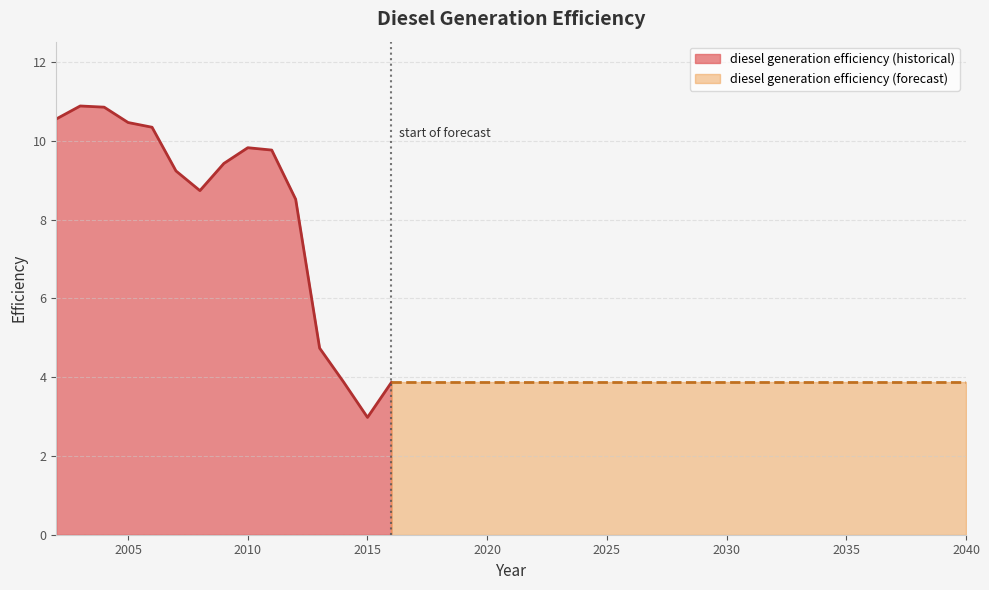

What is the average value?

5.6